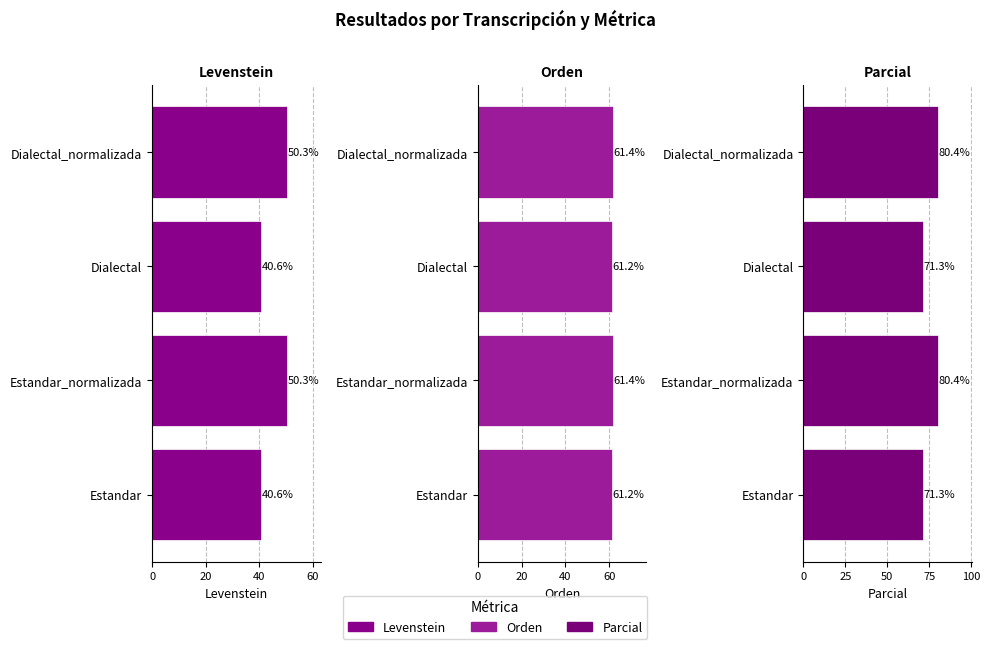

Rank the series at Dialectal from lowest to highest value.

Levenstein, Orden, Parcial